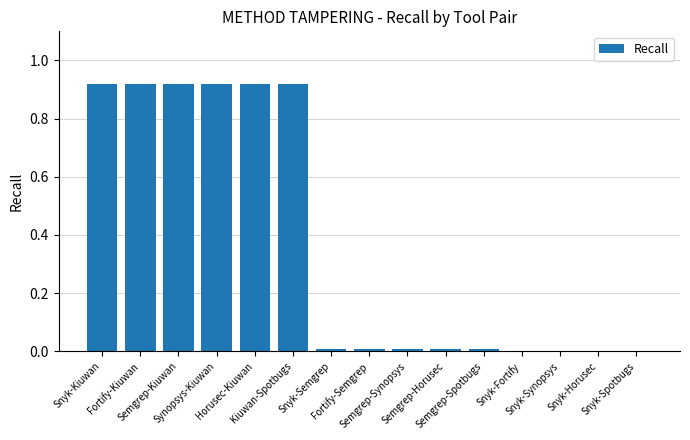

True or false: the data shows 0.0 at Snyk-Spotbugs.

True